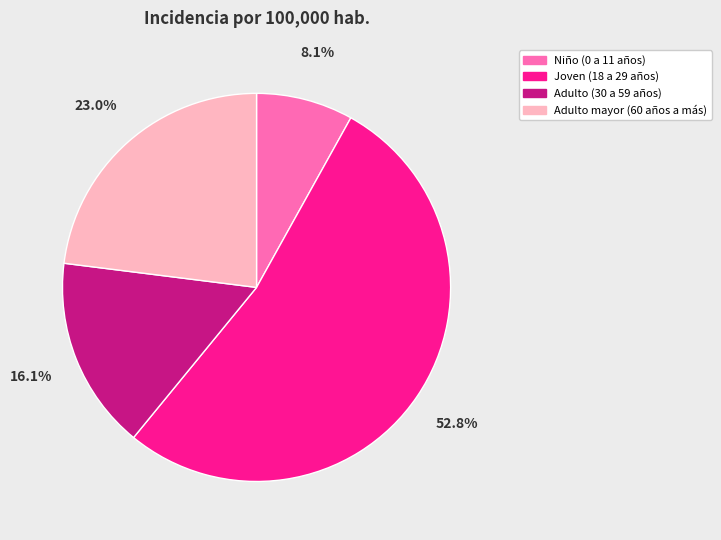

Do Adulto mayor (60 años a más) and Niño (0 a 11 años) together represent more than half of the pie?

No